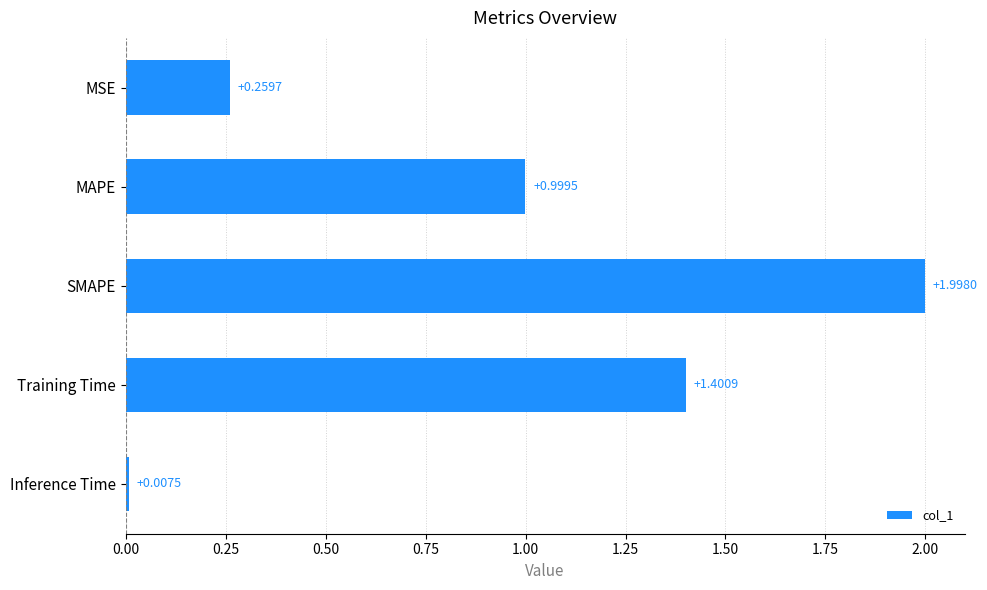

List the labels in order of value, largest first.

SMAPE, Training Time, MAPE, MSE, Inference Time